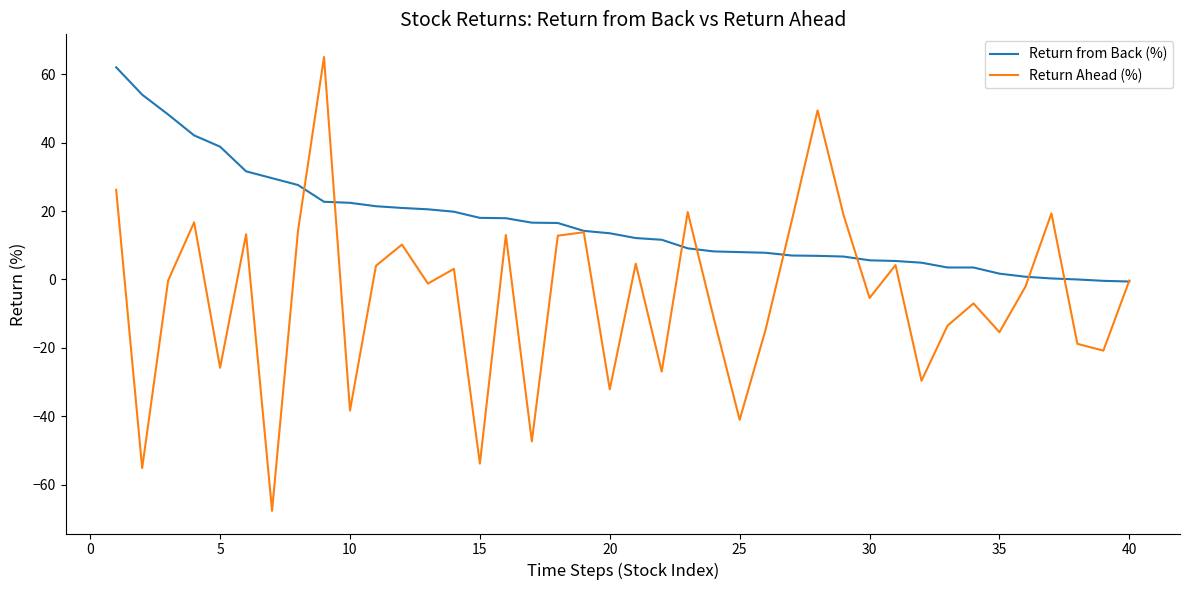

Which series has the largest total across all categories?

Return from Back (%)